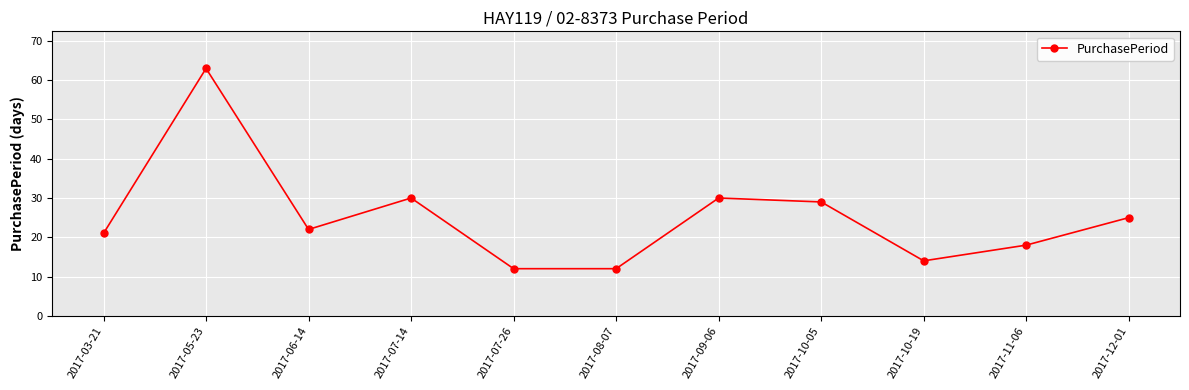

How many lines are shown in the chart?

1